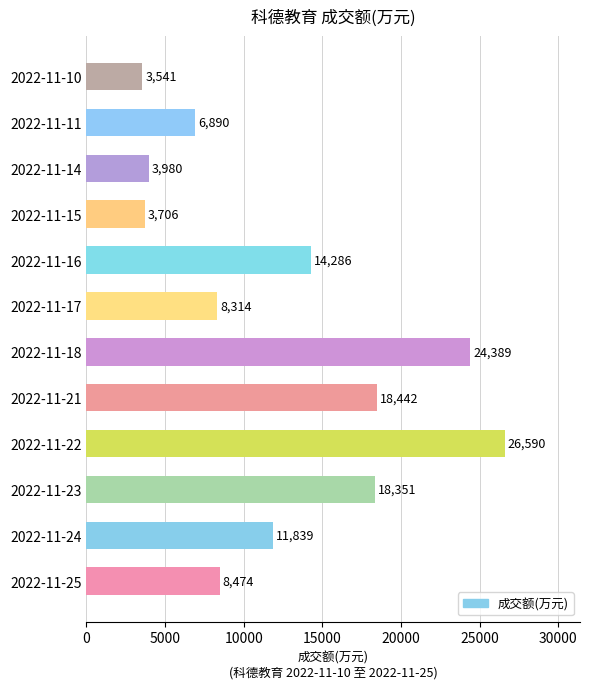

What is the greatest value displayed?

26590